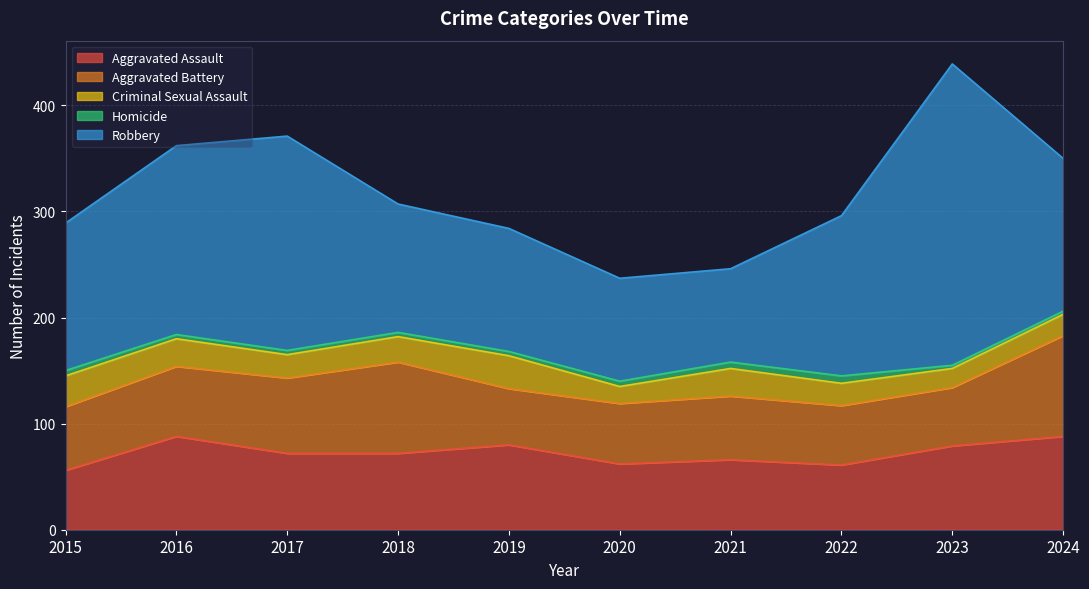

What is the difference between the maximum and minimum values in the Robbery series?

196